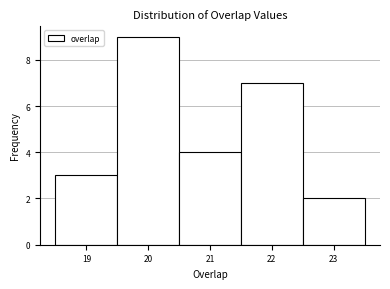

Reading left to right, list every bar in this chart as the range it spans on the x-axis followed by its height. The values are not printed on the chart, so give them approximately, as read against the axis.

18.5 to 19.5: 3
19.5 to 20.5: 9
20.5 to 21.5: 4
21.5 to 22.5: 7
22.5 to 23.5: 2